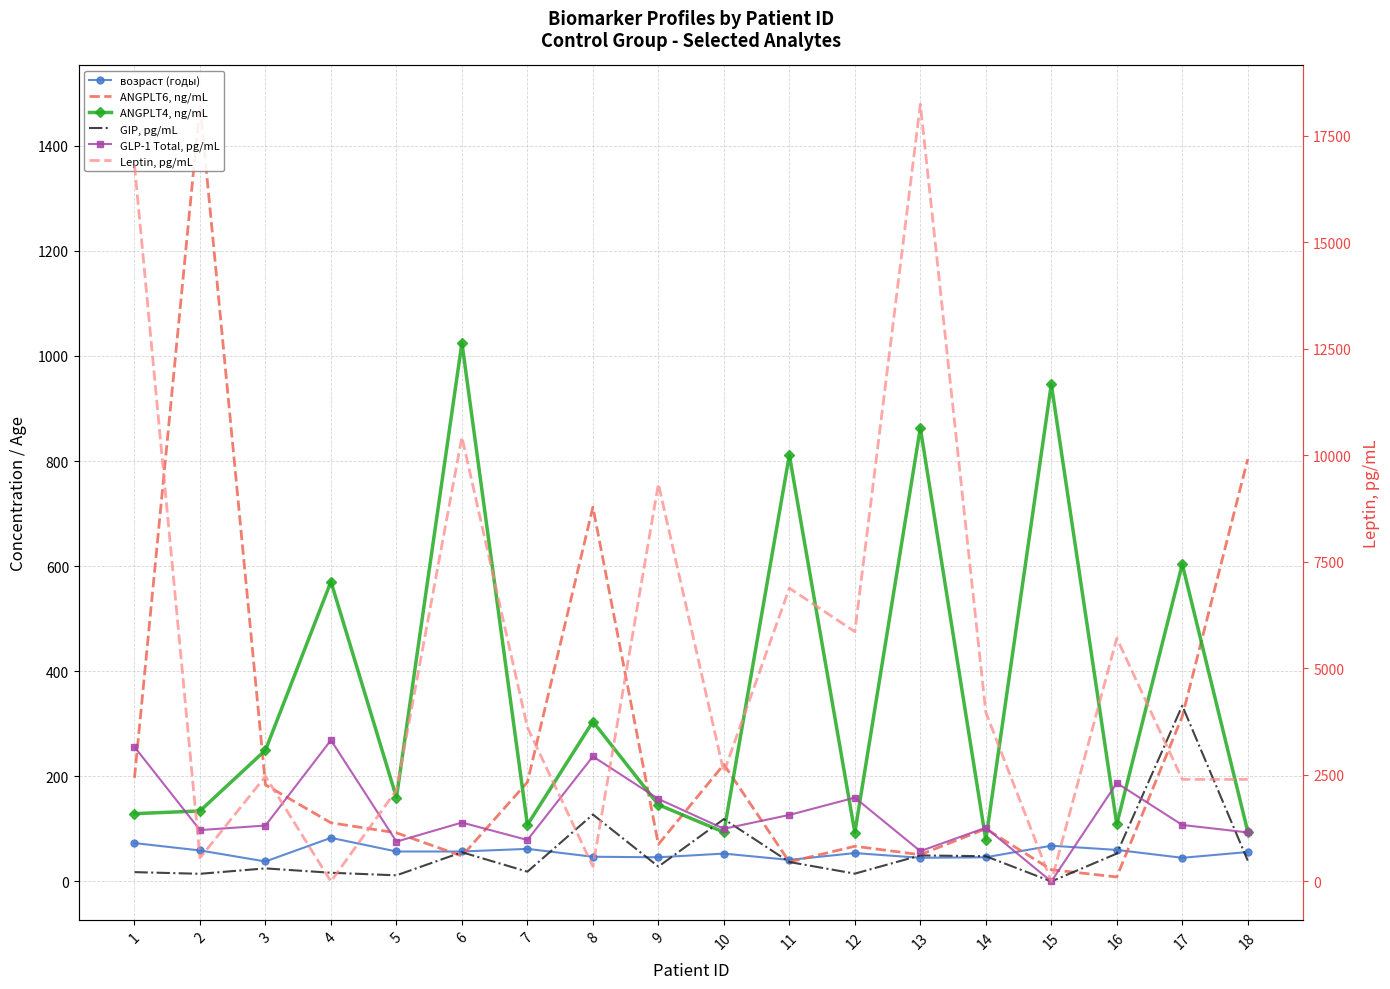

What is the spread (max minus min) of values at 1?

16792.2